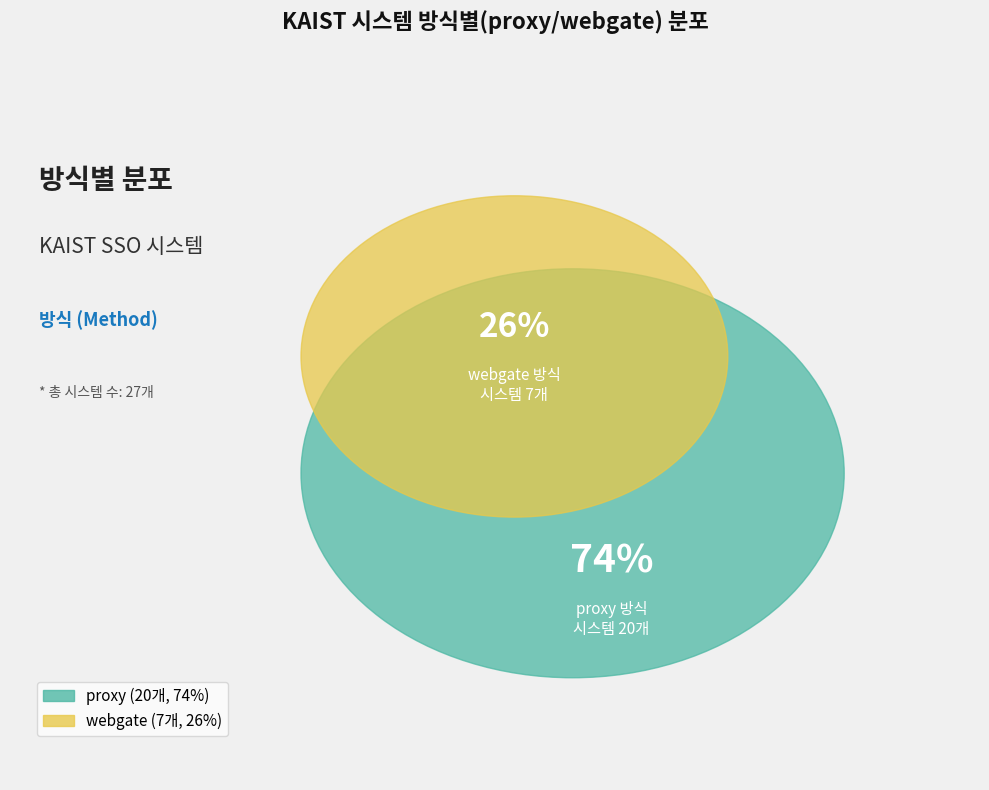

To the nearest percent, what portion does webgate represent?

26%